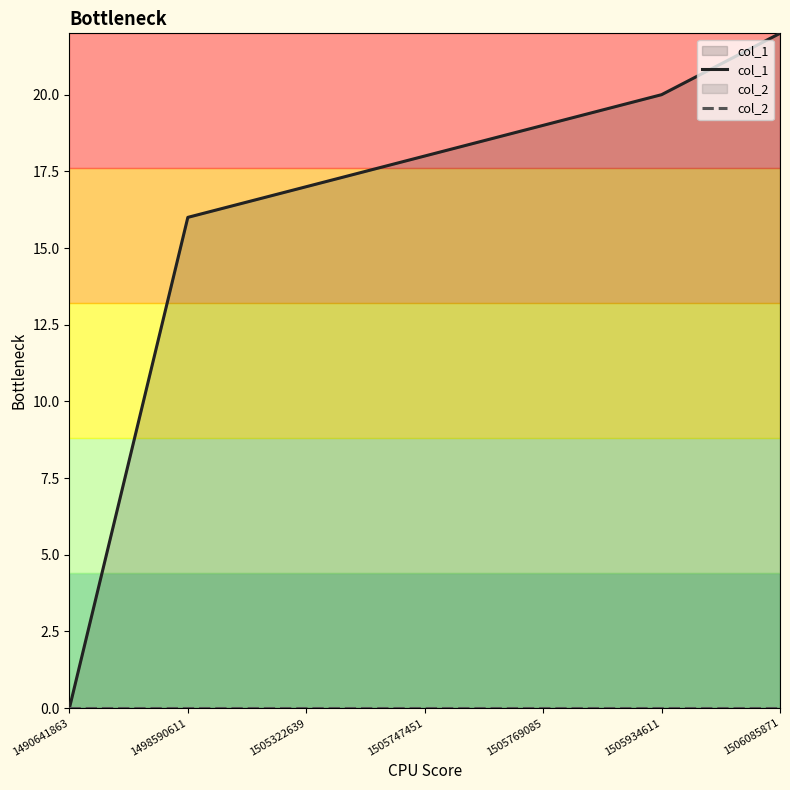

What is the difference between the maximum and minimum values in the col_1 series?

22